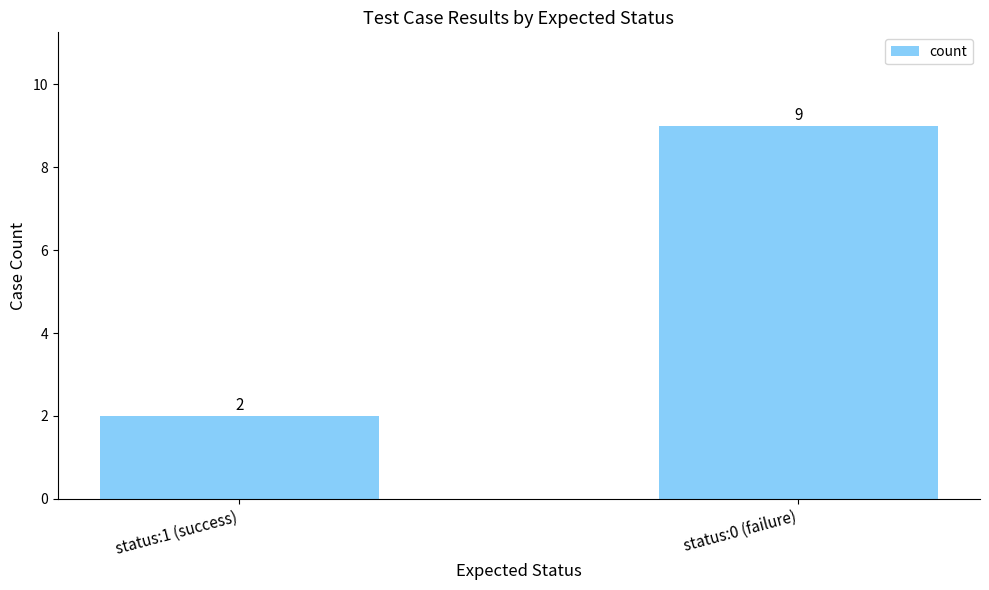

What is the sum of the values at status:0 (failure) and status:1 (success)?

11